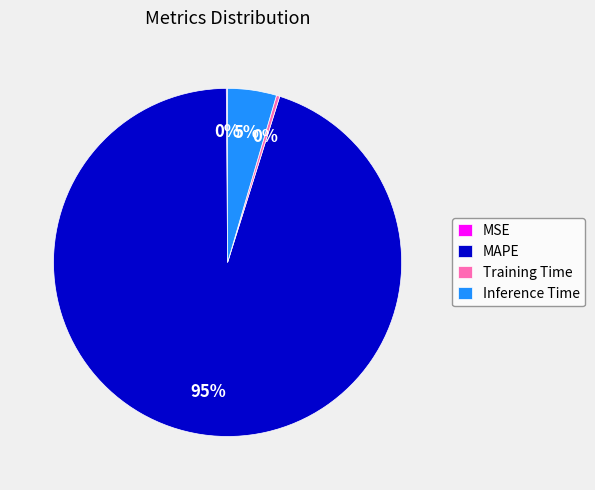

Do Inference Time and MAPE together represent more than half of the pie?

Yes